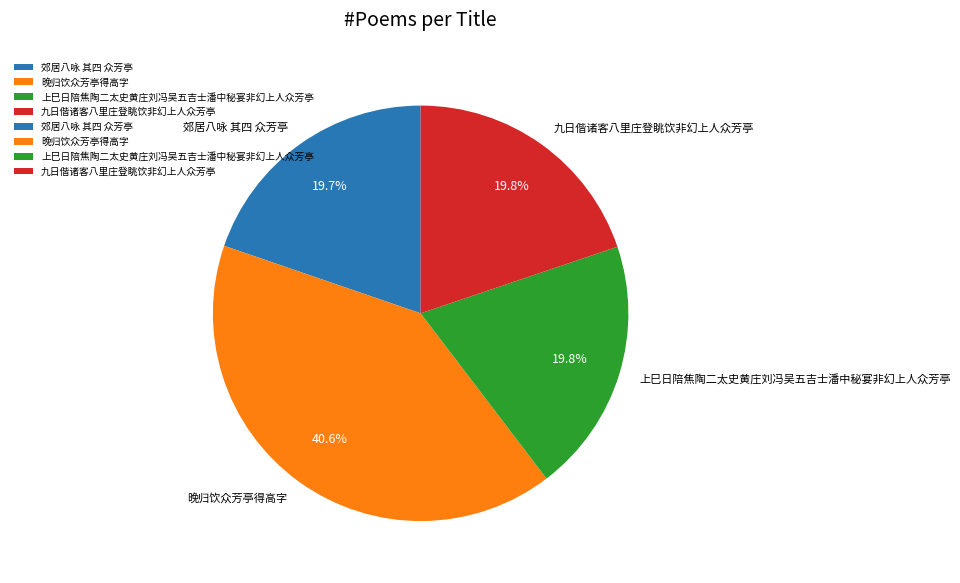

Which category has the biggest portion of the pie?

晚归饮众芳亭得高字